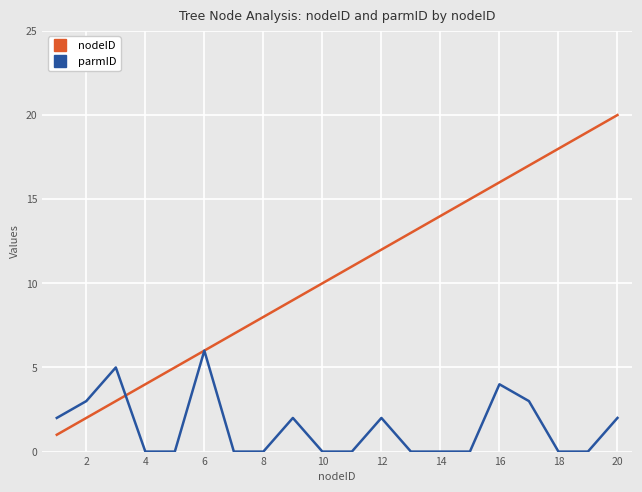

Which series has the largest total across all categories?

nodeID